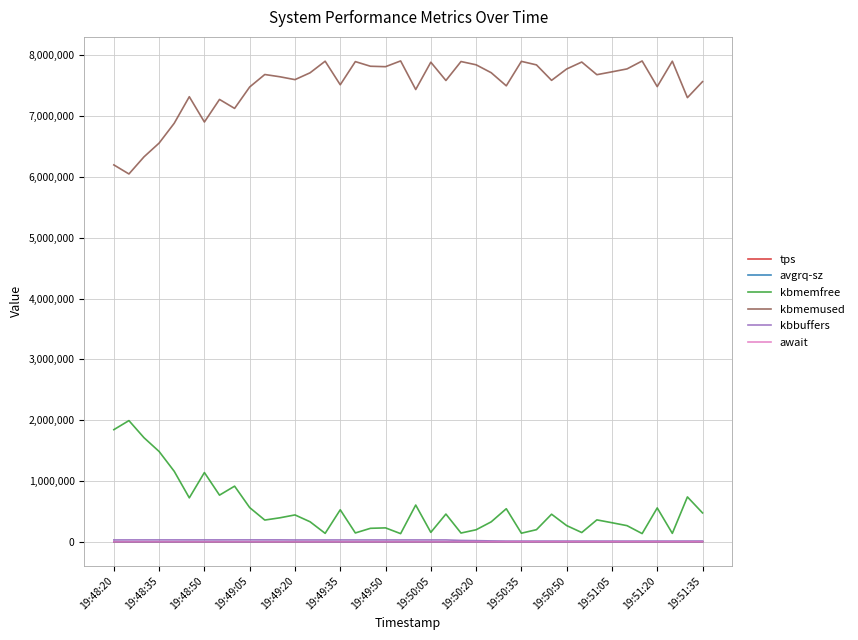

Which series has the largest total across all categories?

kbmemused